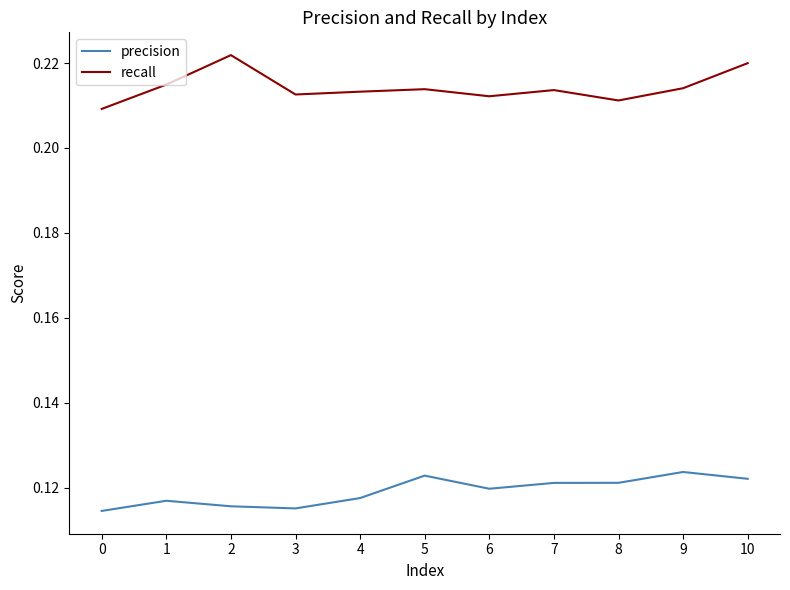

Rank the series by their maximum value, from lowest to highest.

precision, recall